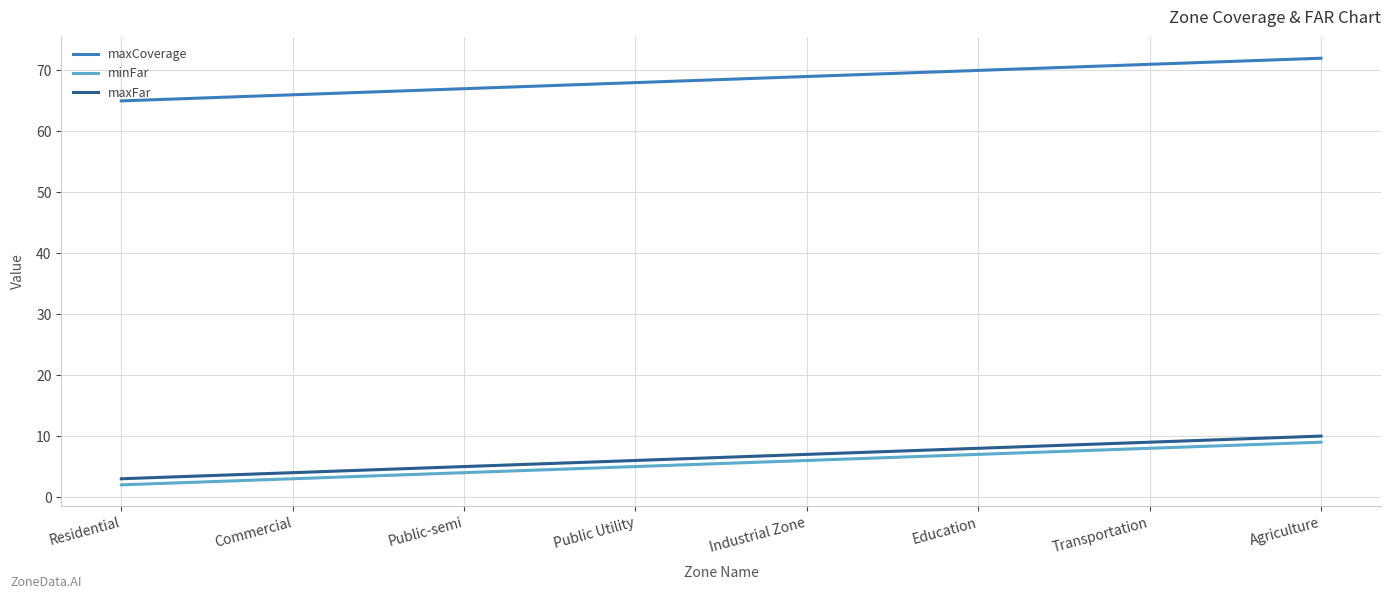

What is the highest value of the maxFar series?

10